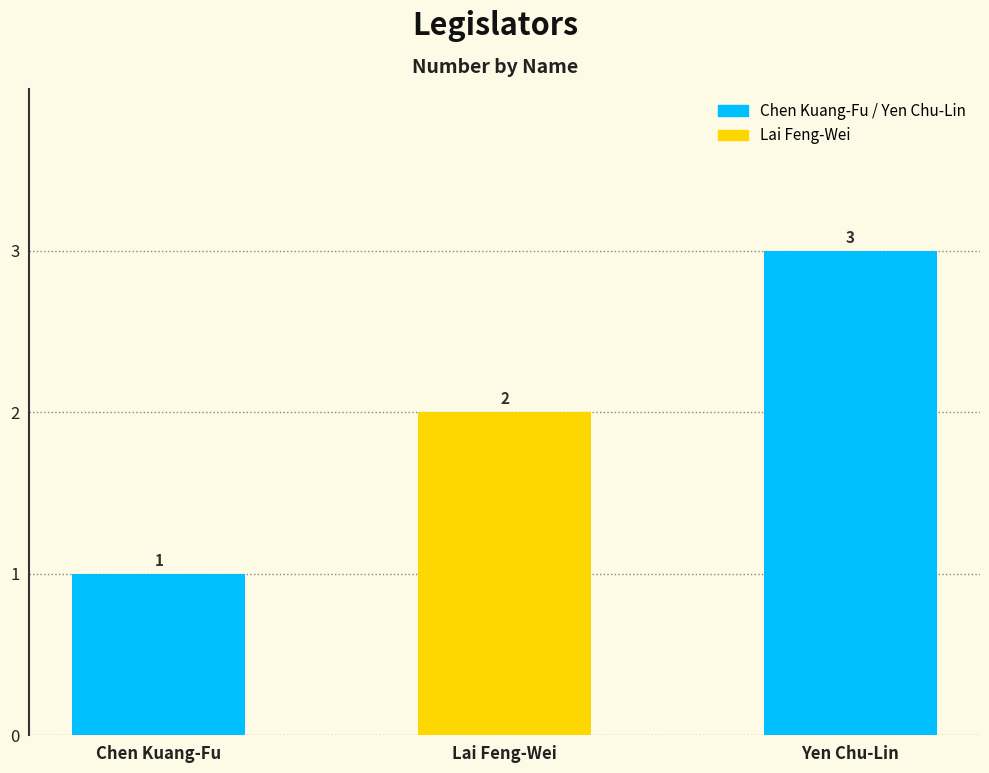

What is the label of the 3rd bar from the right?

Chen Kuang-Fu